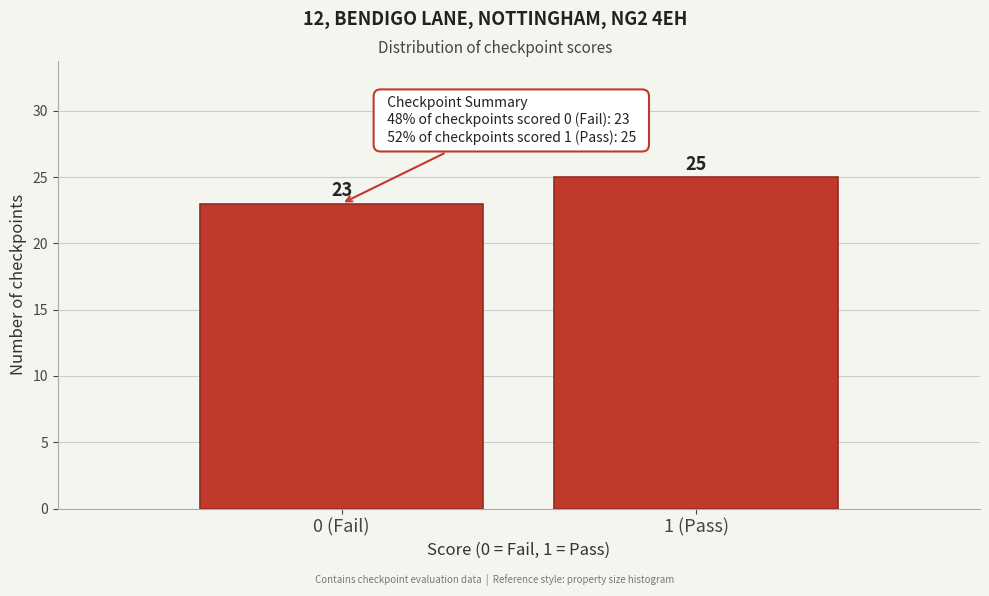

Reading right to left, what are all the values shown in this chart?

1 (Pass)=25	0 (Fail)=23